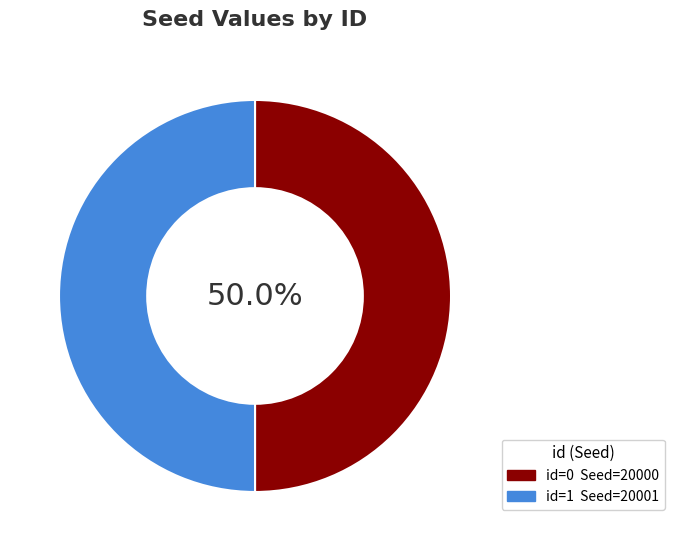

Count the number of slices in the pie.

2